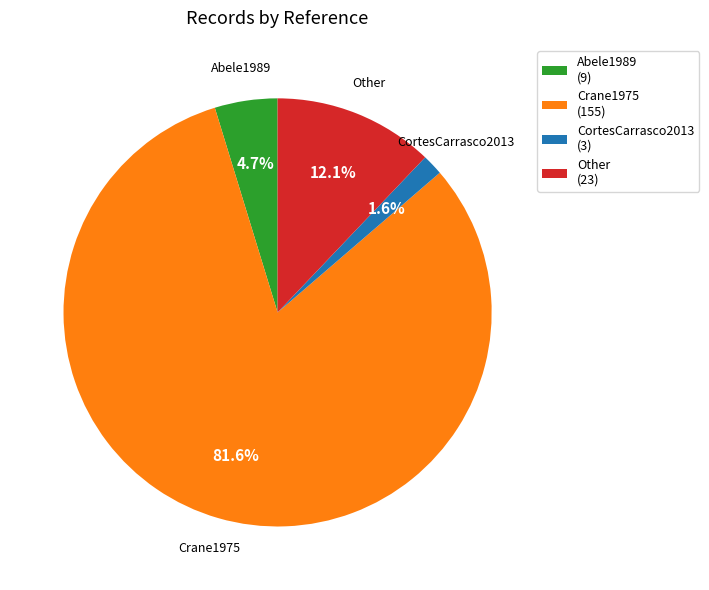

To the nearest percent, what is the difference between the largest and smallest slice percentages?

80%